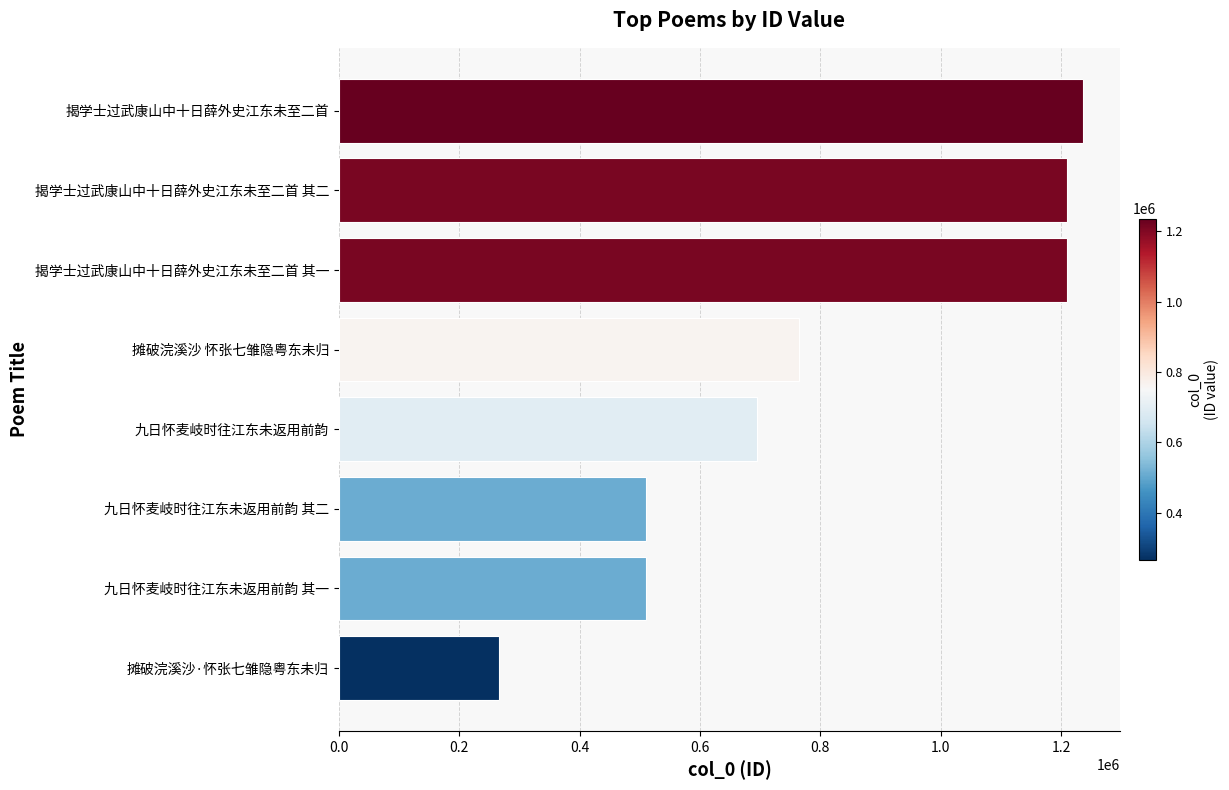

What is the sum of the values at 摊破浣溪沙·怀张七雏隐粤东未归 and 摊破浣溪沙 怀张七雏隐粤东未归?

1030253